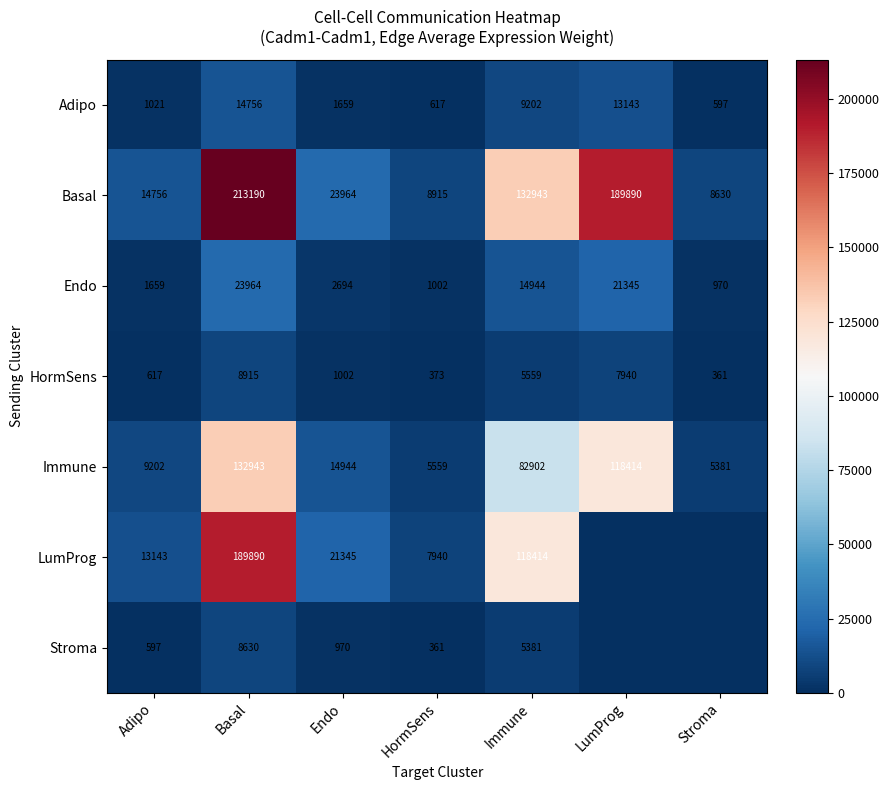

At which label does Basal first exceed 23964?

Basal